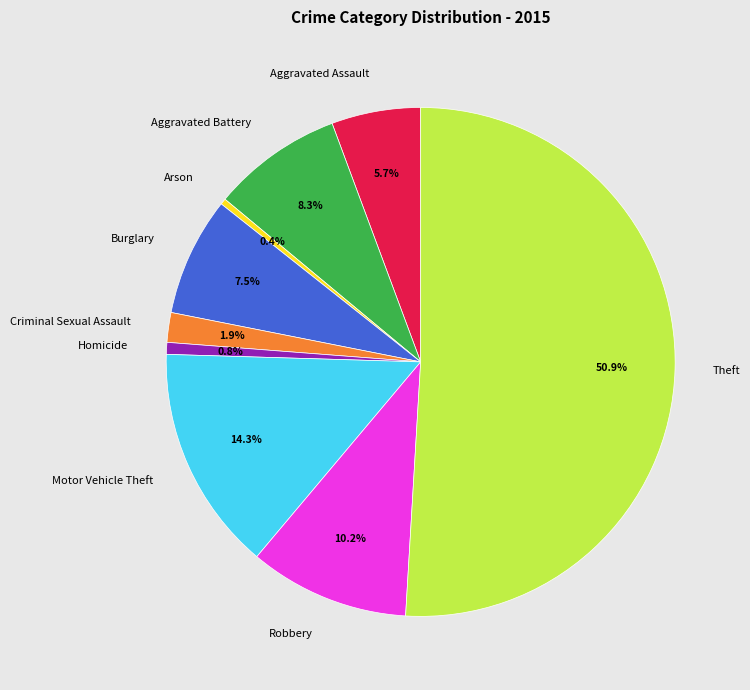

Count the number of slices in the pie.

9